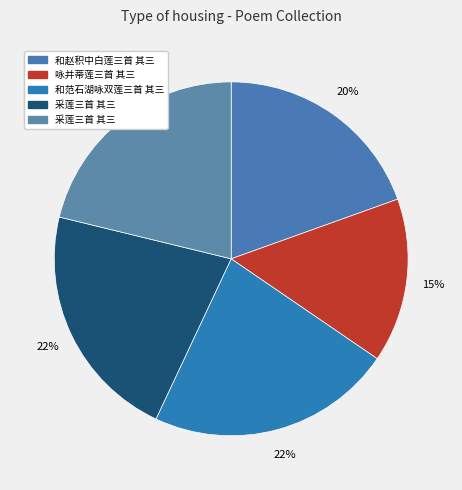

What is the largest slice in the pie chart?

和范石湖咏双莲三首 其三